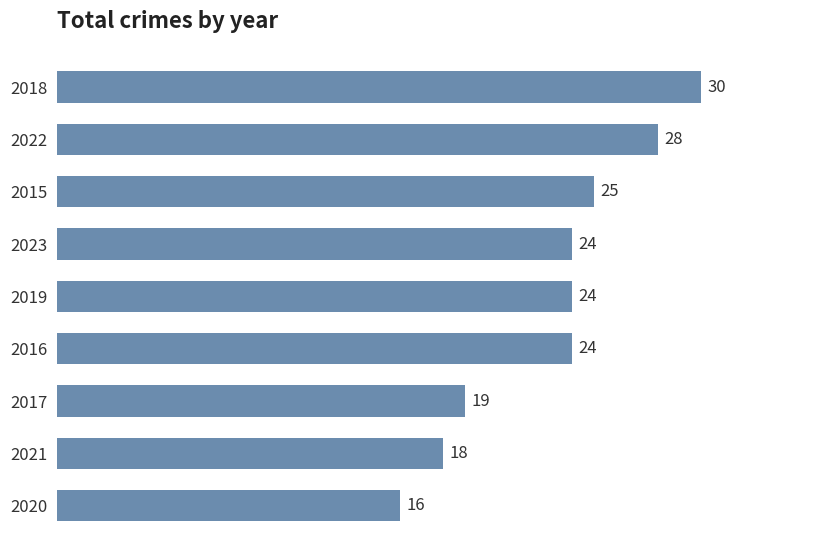

What is the difference between the second highest and minimum values?

12